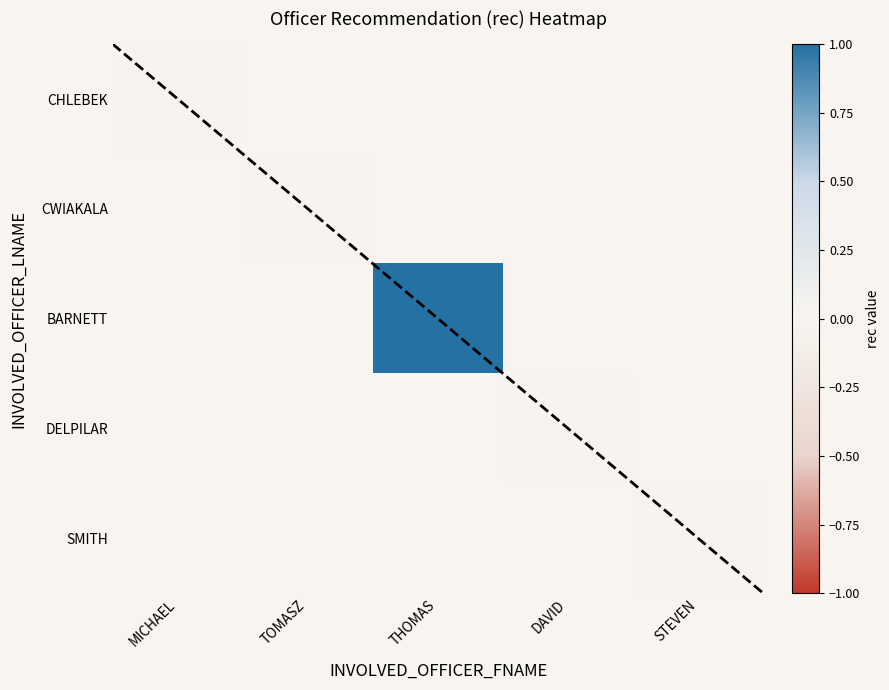

Is the value of SMITH at THOMAS greater than the value of CWIAKALA at TOMASZ?

No